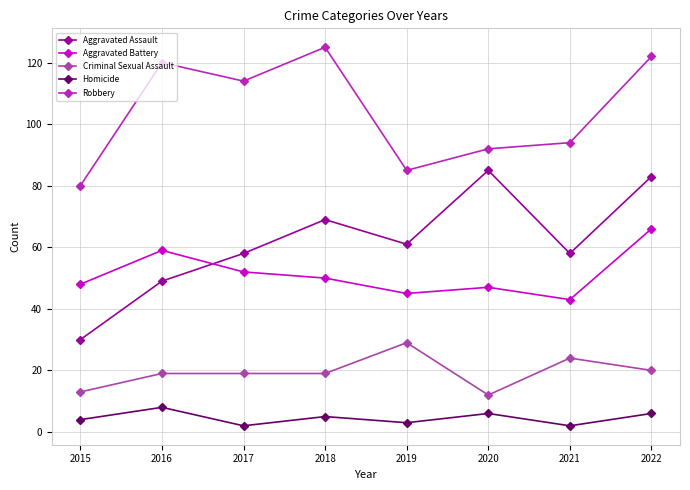

Reading left to right, extract all data points from this chart.

Aggravated Assault: 2015=30	2016=49	2017=58	2018=69	2019=61	2020=85	2021=58	2022=83
Aggravated Battery: 2015=48	2016=59	2017=52	2018=50	2019=45	2020=47	2021=43	2022=66
Criminal Sexual Assault: 2015=13	2016=19	2017=19	2018=19	2019=29	2020=12	2021=24	2022=20
Homicide: 2015=4	2016=8	2017=2	2018=5	2019=3	2020=6	2021=2	2022=6
Robbery: 2015=80	2016=120	2017=114	2018=125	2019=85	2020=92	2021=94	2022=122